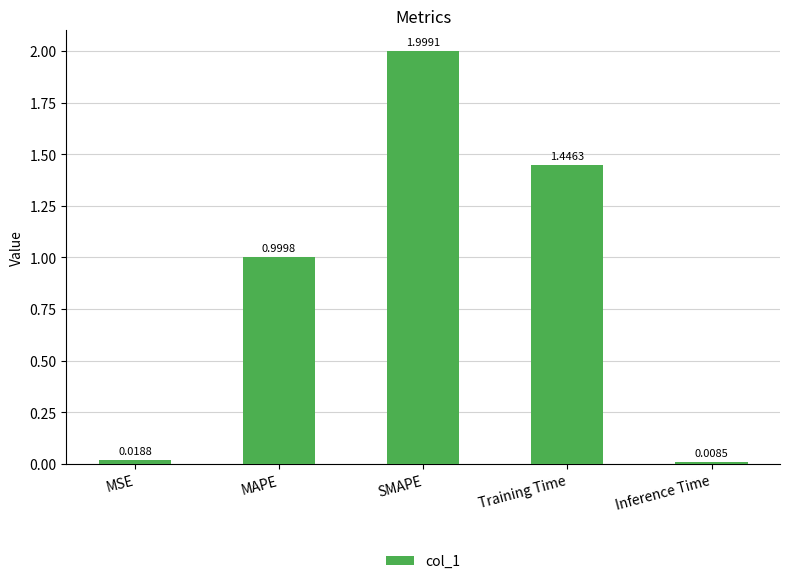

What is the label of the 4th bar from the left?

Training Time